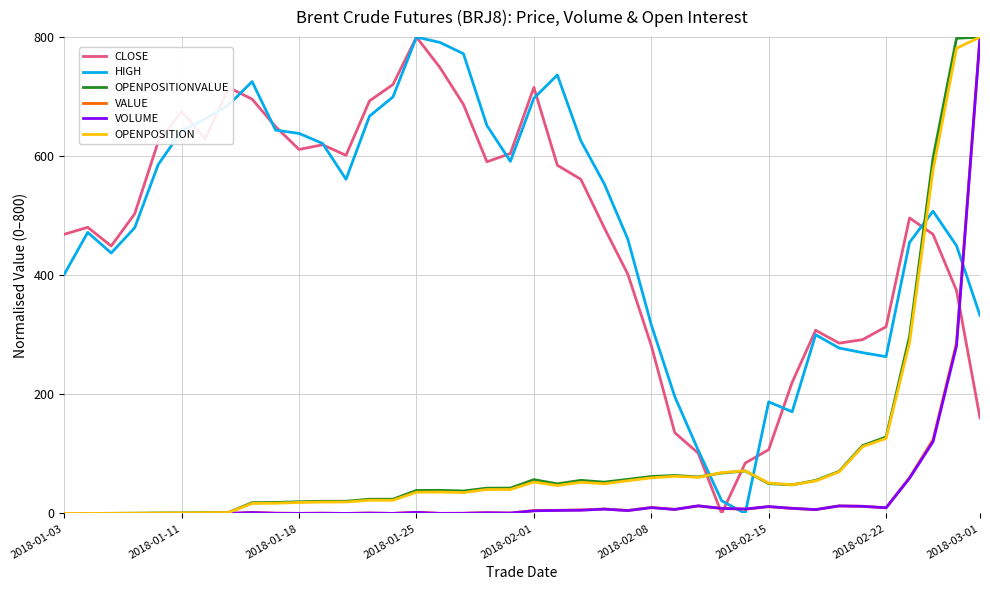

What is the average value of the OPENPOSITIONVALUE series?

97.7